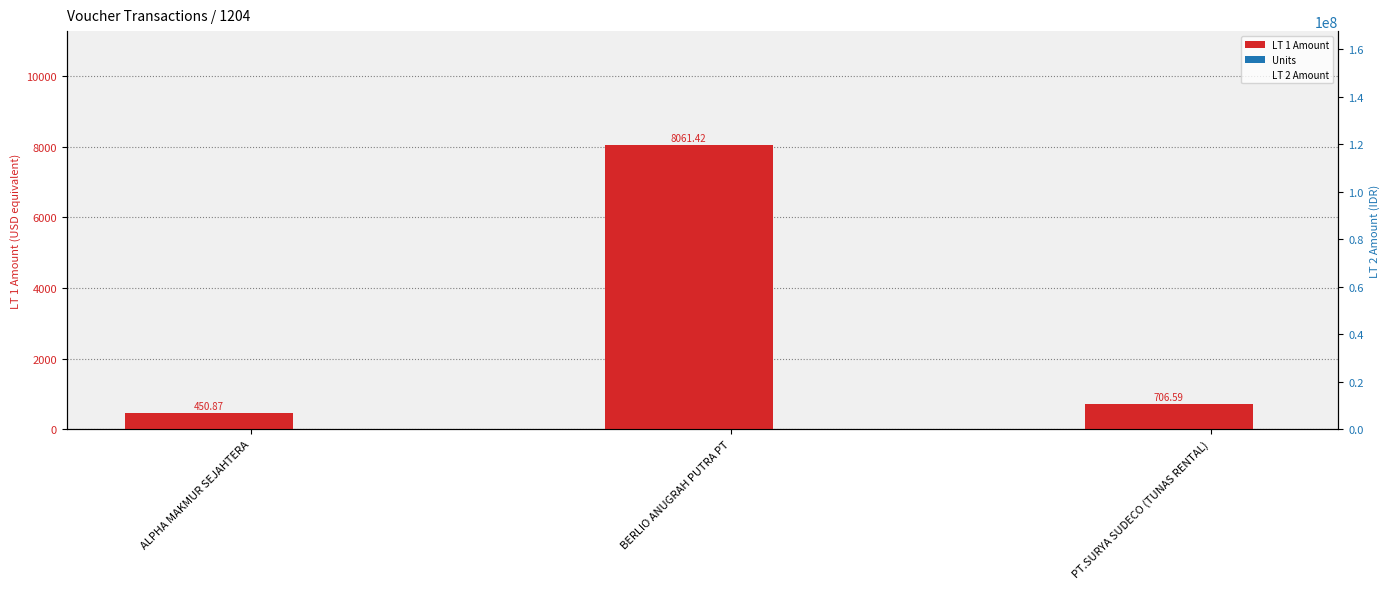

What is the minimum value for LT 2 Amount?

6700000.0